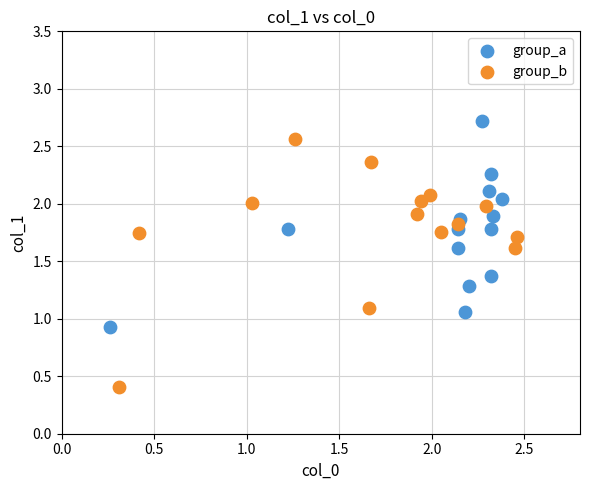

What are all the series names shown in the legend?

group_a, group_b